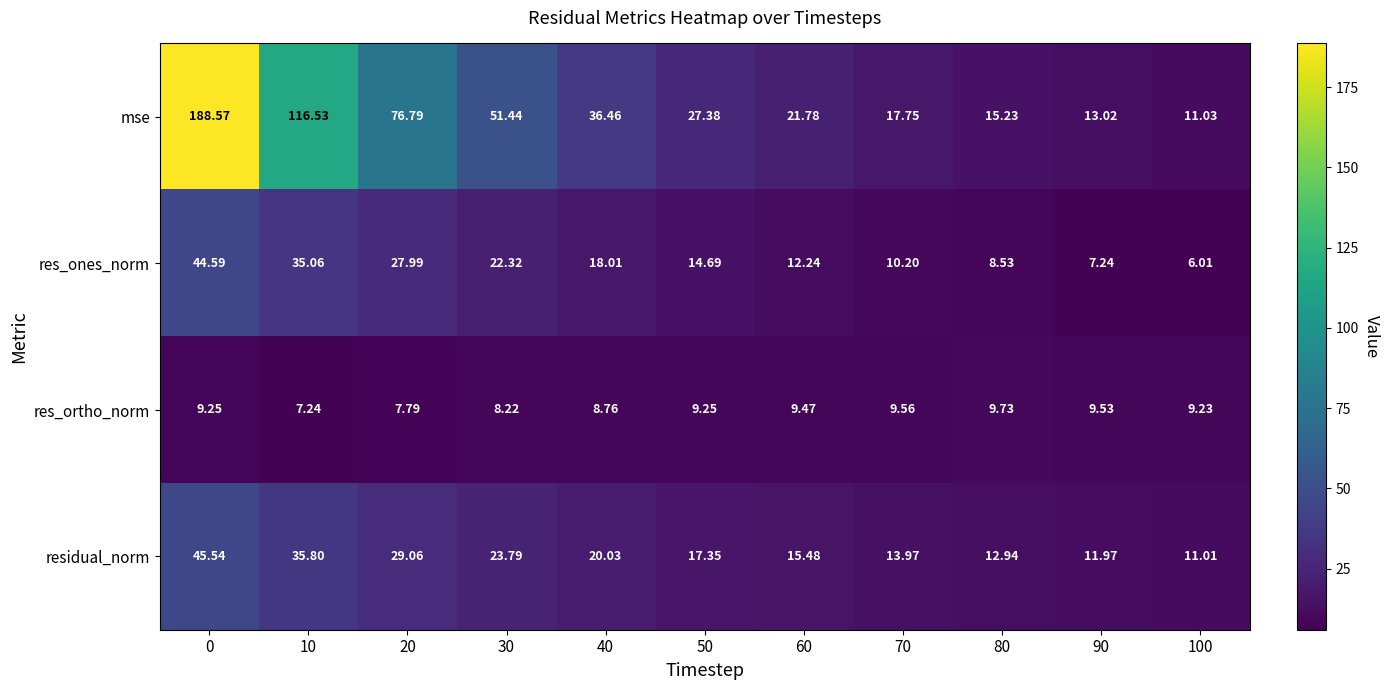

Which series has the largest total across all categories?

mse